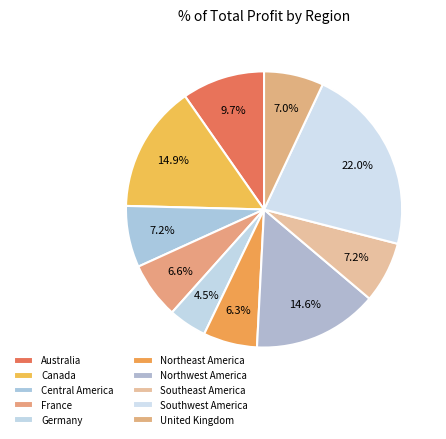

Is it true that Australia is 1% of the pie?

False